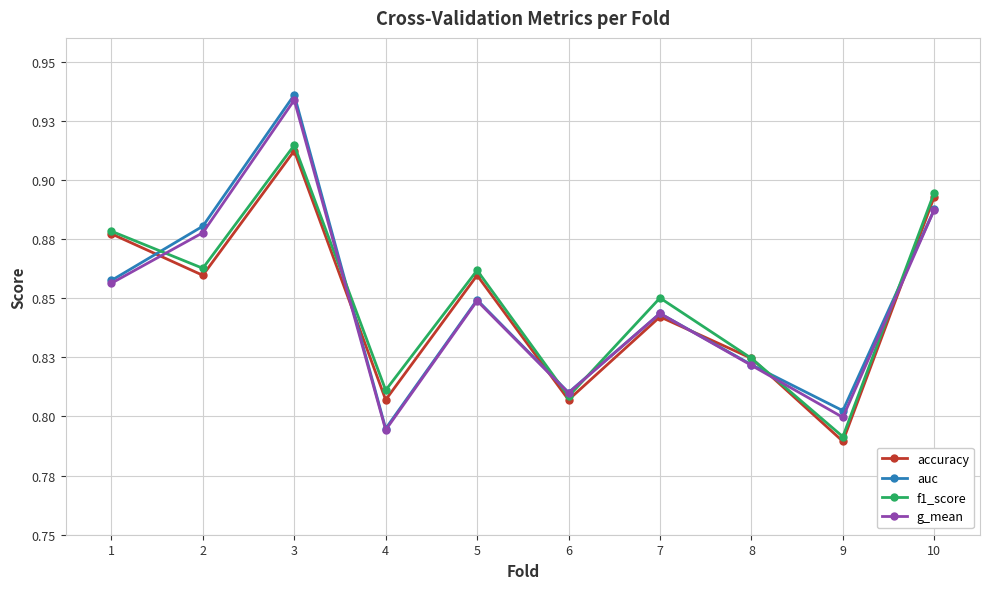

Which has a higher value, 6 or 7?

7